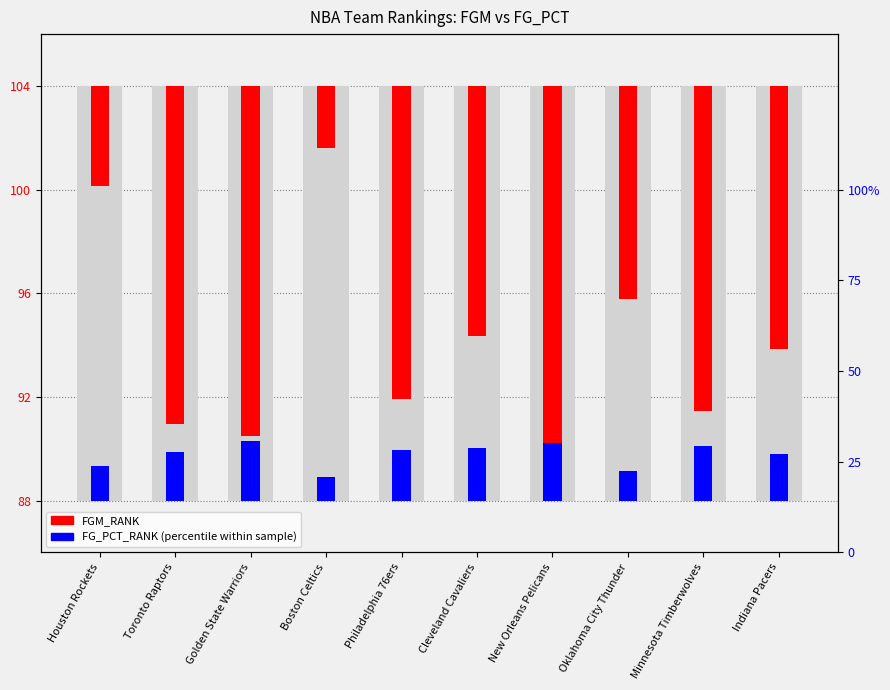

Between Houston Rockets and New Orleans Pelicans, which series saw the biggest shift?

FGM_RANK (count proxy)